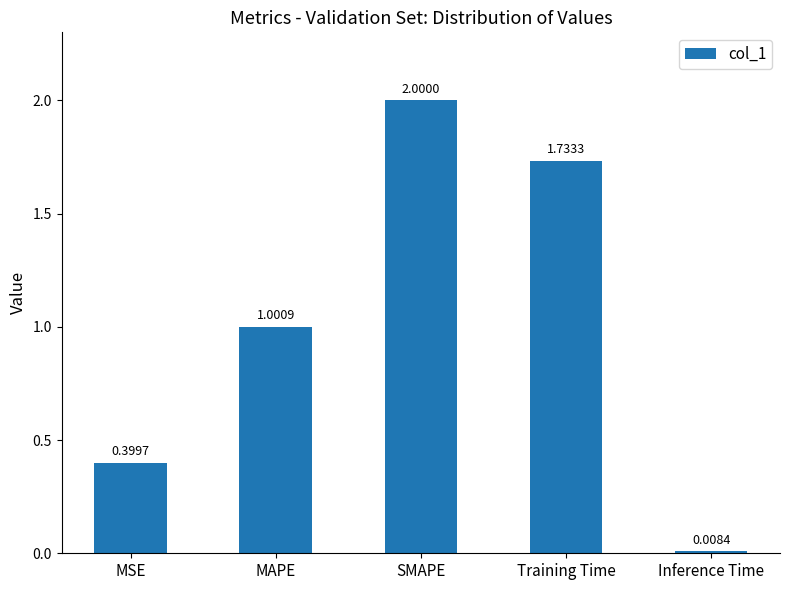

List the labels in order of value, largest first.

SMAPE, Training Time, MAPE, MSE, Inference Time